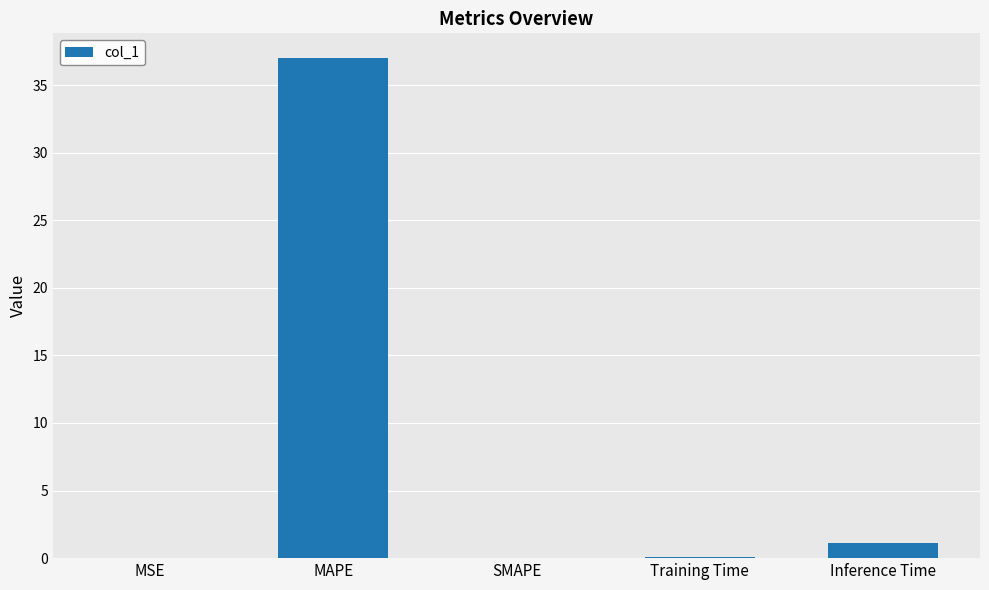

What is the change in value from MSE to Inference Time?

+1.1